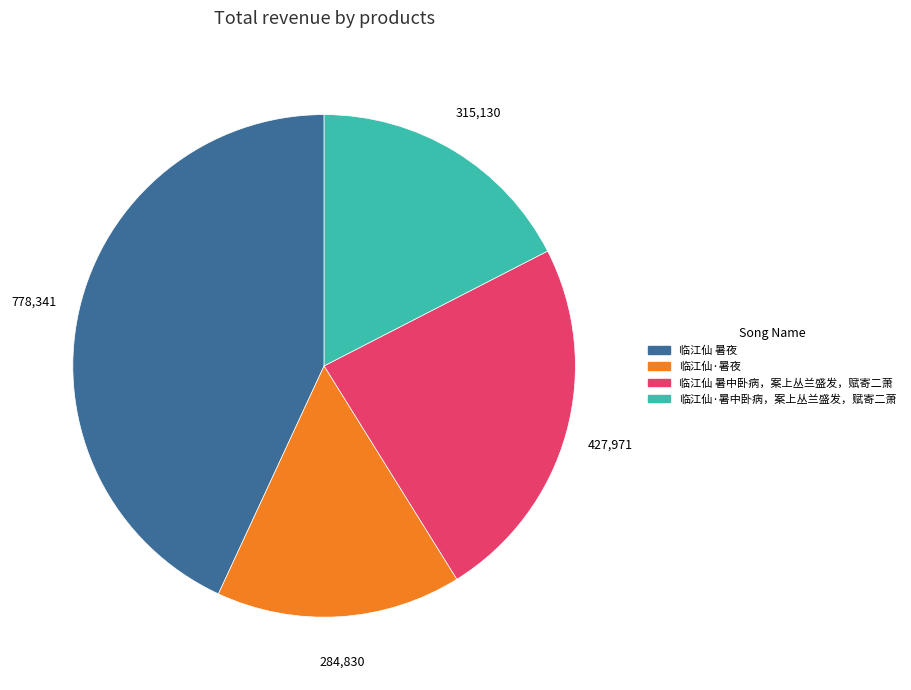

Which category has the biggest portion of the pie?

临江仙 暑夜